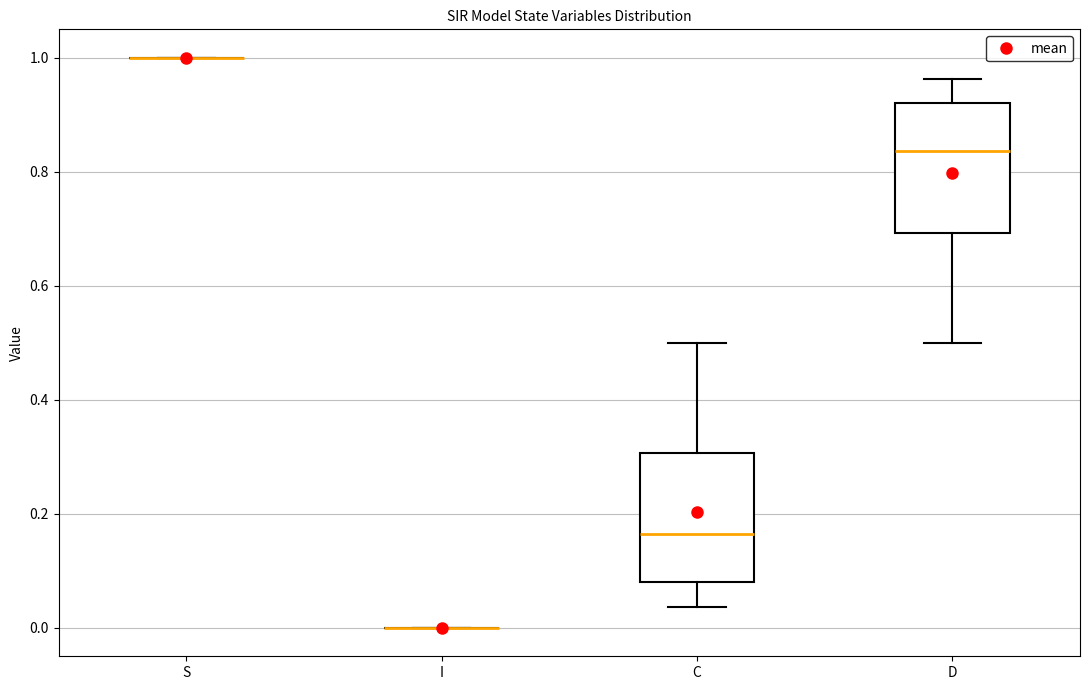

Reading left to right, transcribe this box plot: for each box, give where its median line is, the range the box spans, and where its two whiskers end, as read against the y-axis. The values are not printed on the chart, so give them approximately, as read against the axis.

S: box collapsed to a line at 1.00, whiskers 1.00 to 1.00
I: box collapsed to a line at 0.00, whiskers 0.00 to 0.00
C: median 0.16, box 0.08 to 0.30, whiskers 0.04 to 0.50
D: median 0.84, box 0.70 to 0.92, whiskers 0.50 to 0.96